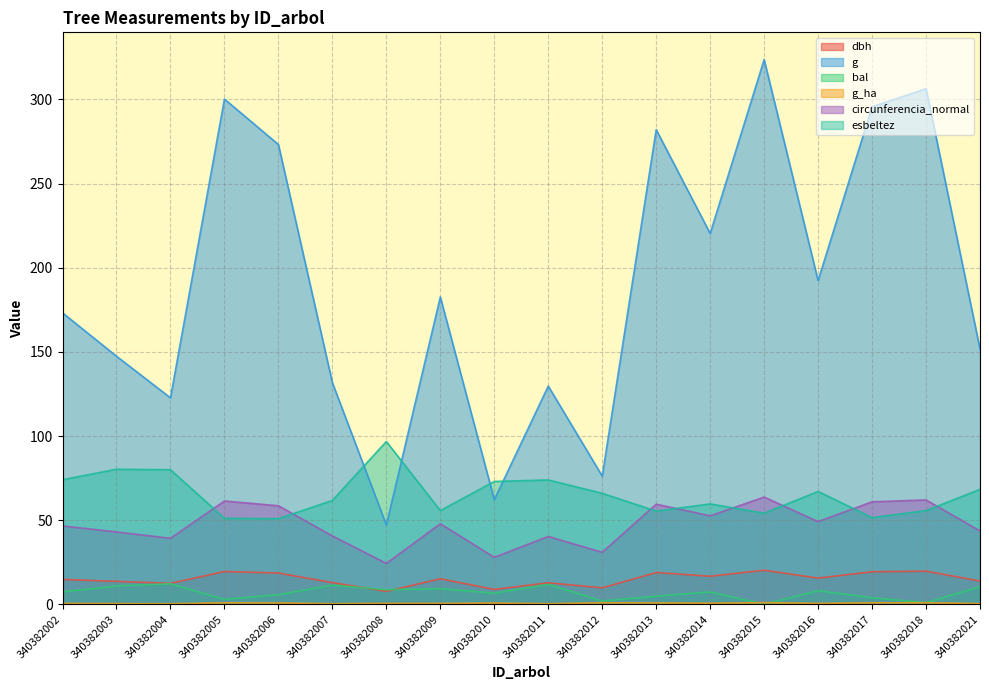

The g_ha series shows 0.6 at 340382008. True or false?

True